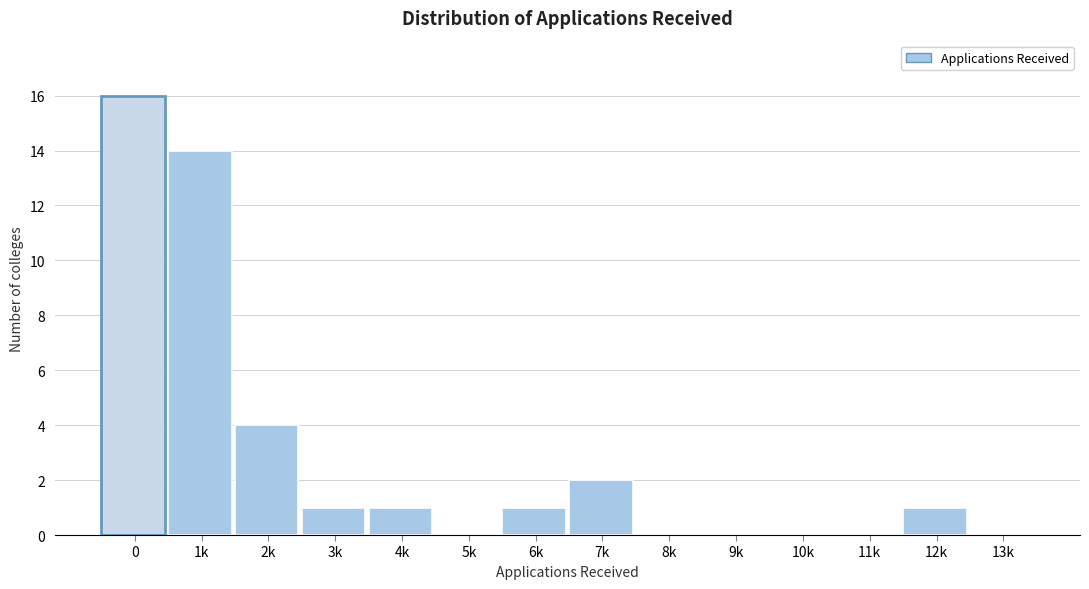

Reading left to right, transcribe all the data shown in this chart.

0=16	1k=14	2k=4	3k=1	4k=1	5k=0	6k=1	7k=2	8k=0	9k=0	10k=0	11k=0	12k=1	13k=0